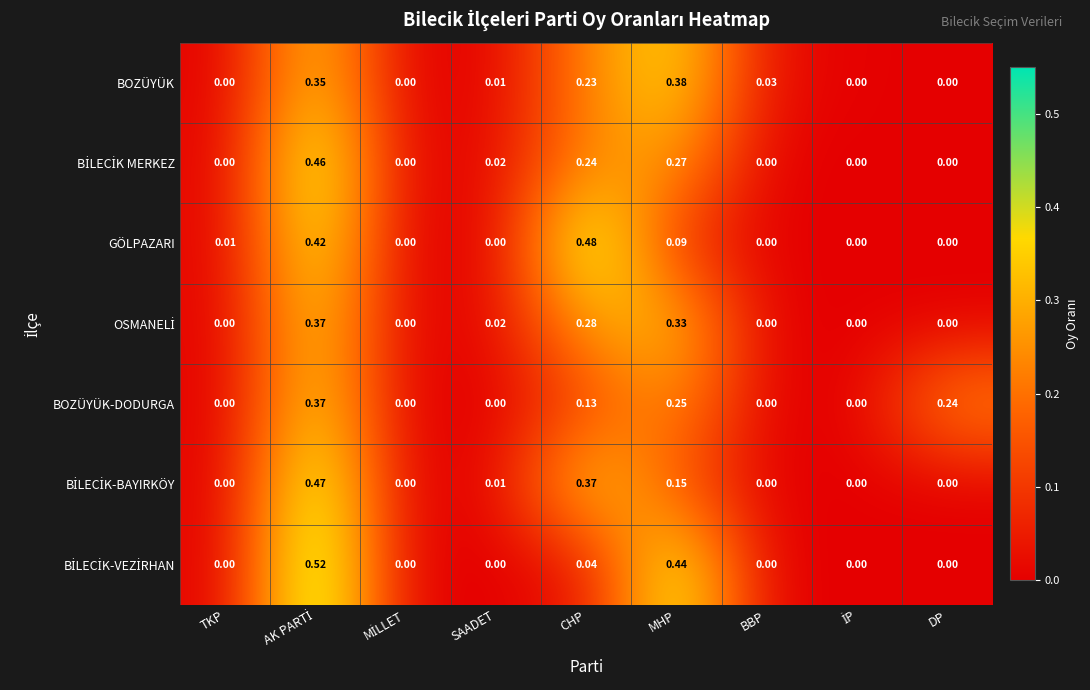

How many categories are shown in the chart?

9